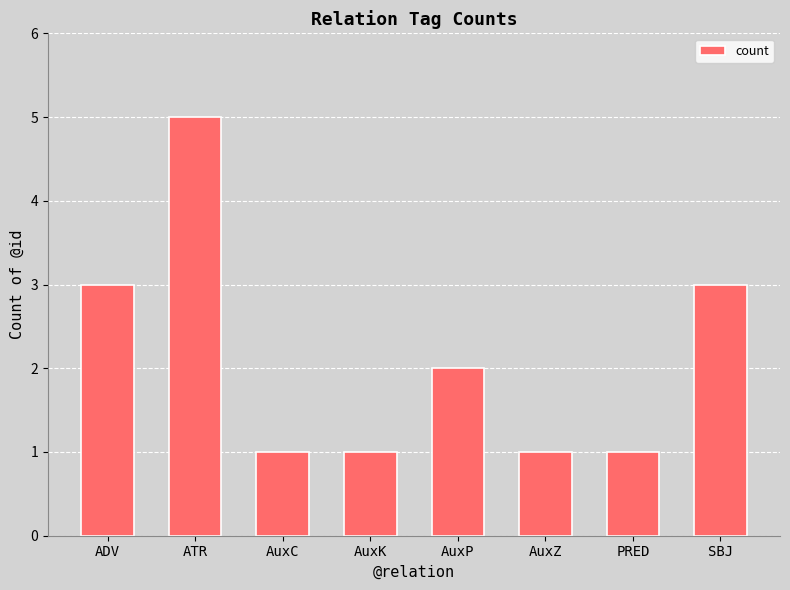

Which label corresponds to the largest value in the chart?

ATR